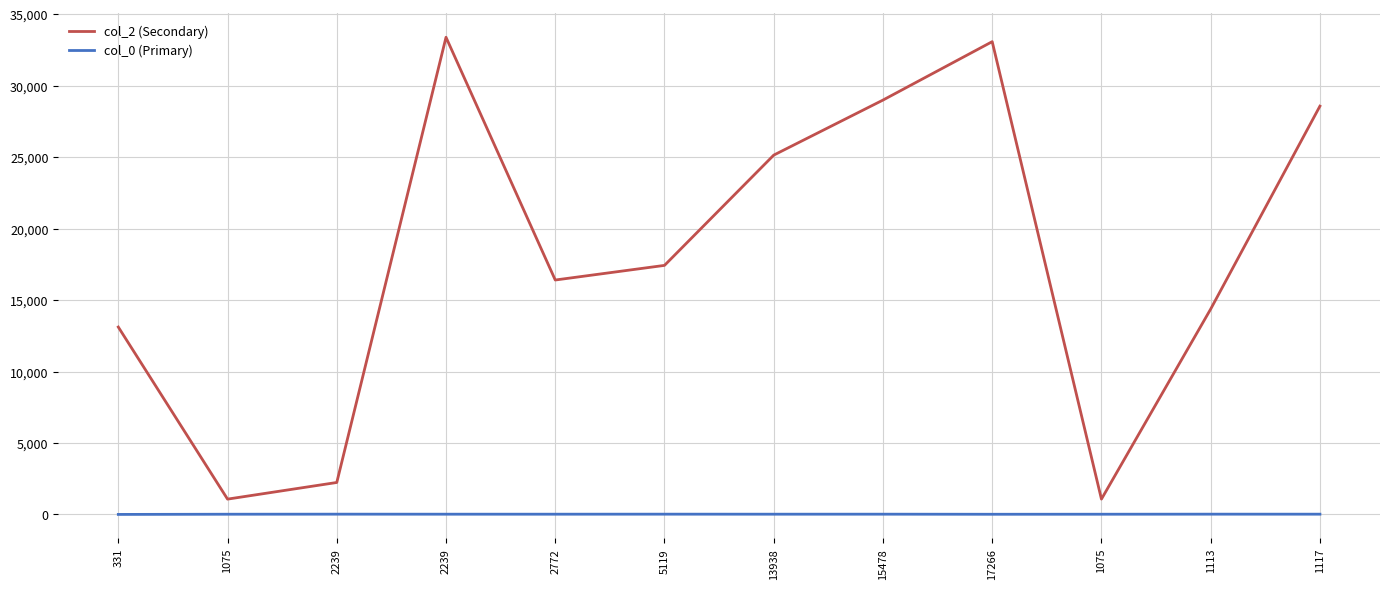

How many lines are shown in the chart?

2